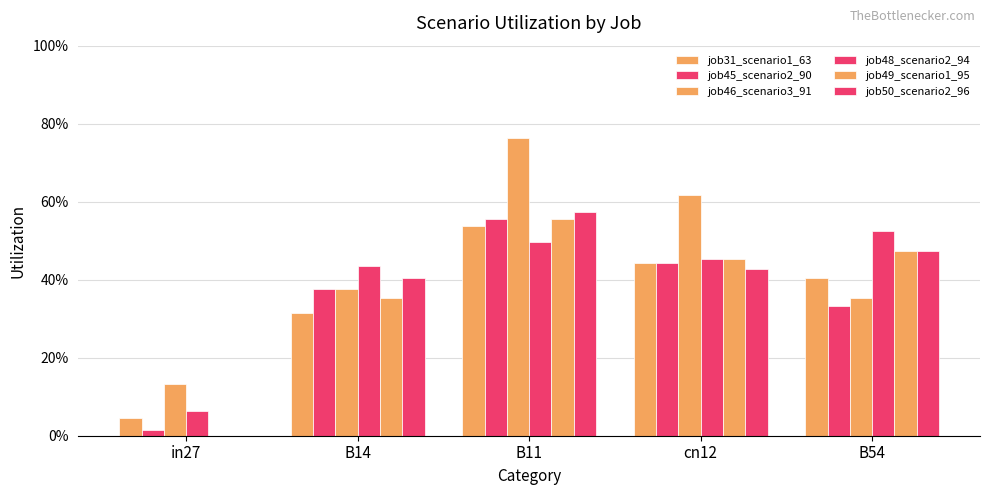

Does the chart contain stacked bars?

No